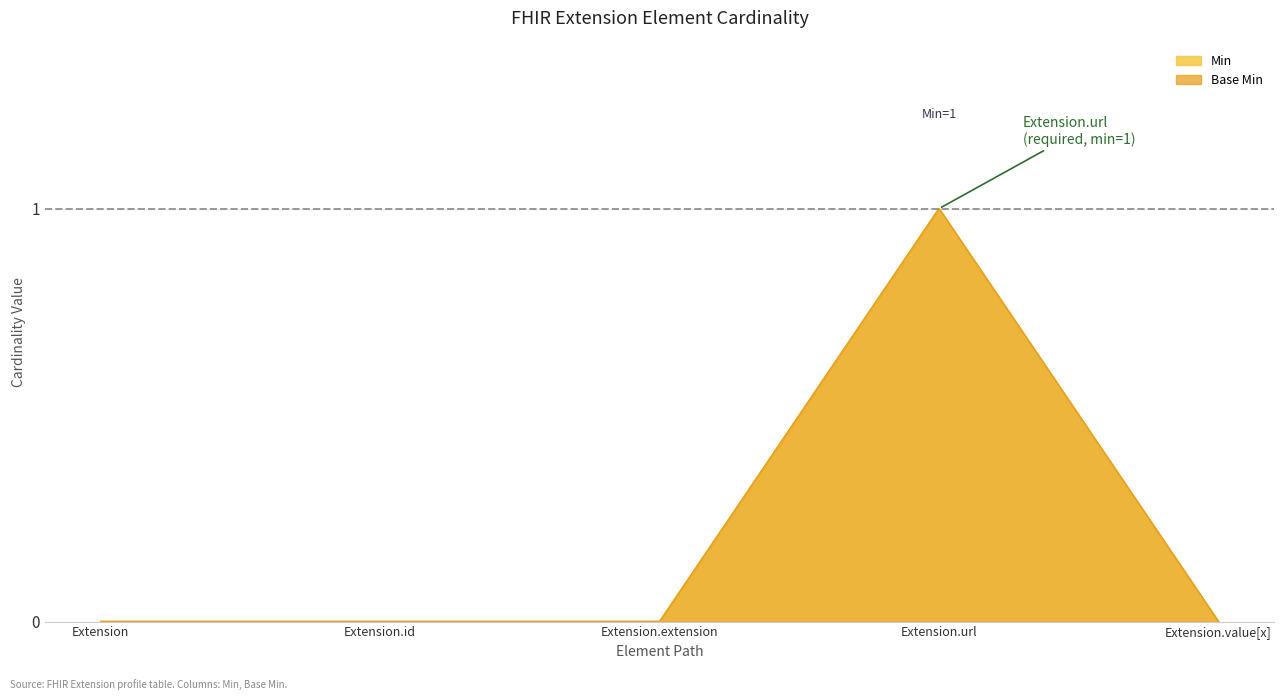

At how many categories does at least one series exceed 0?

1